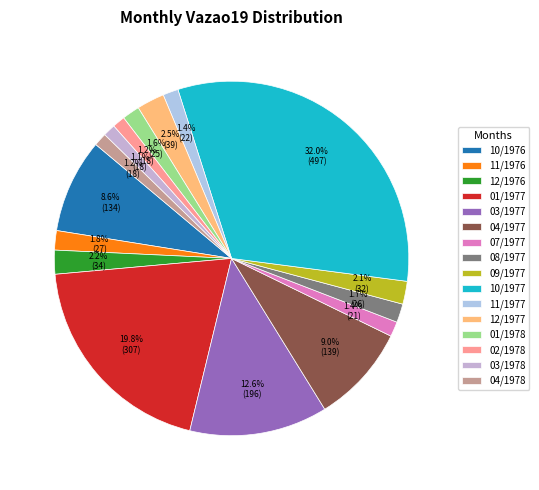

Is it true that 12/1977 is 3% of the pie?

True